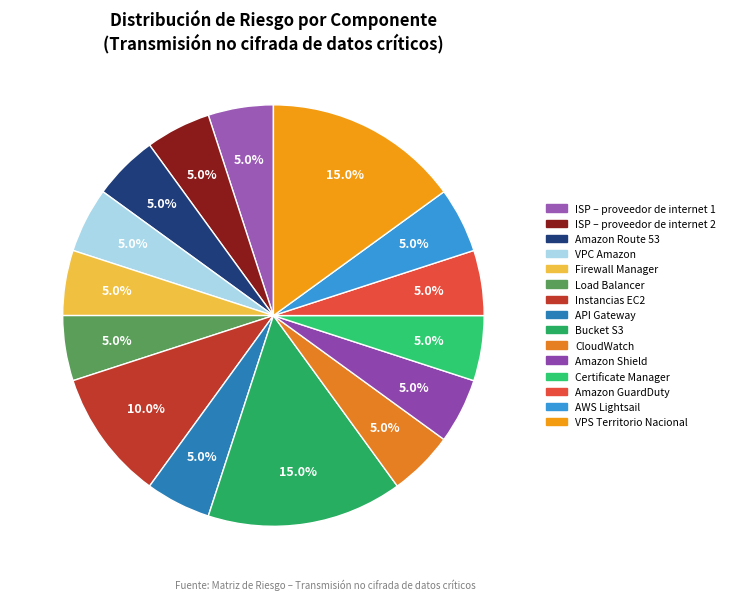

Does any single category account for the majority?

No